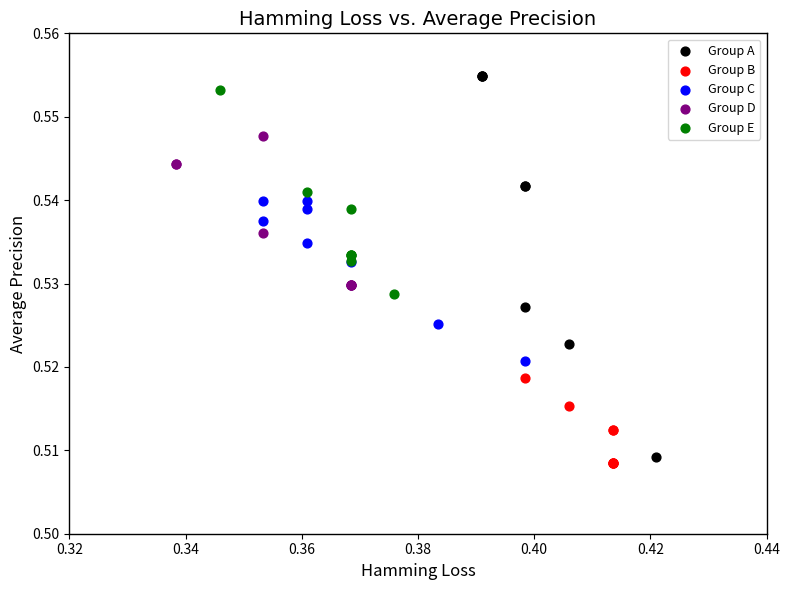

What are all the series names shown in the legend?

Group A, Group B, Group C, Group D, Group E